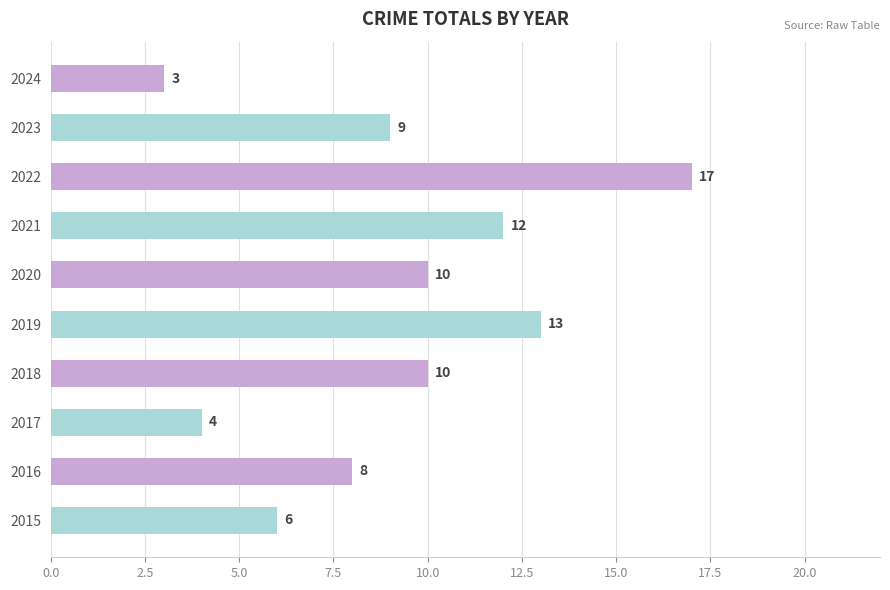

Count the number of categories in the chart.

10